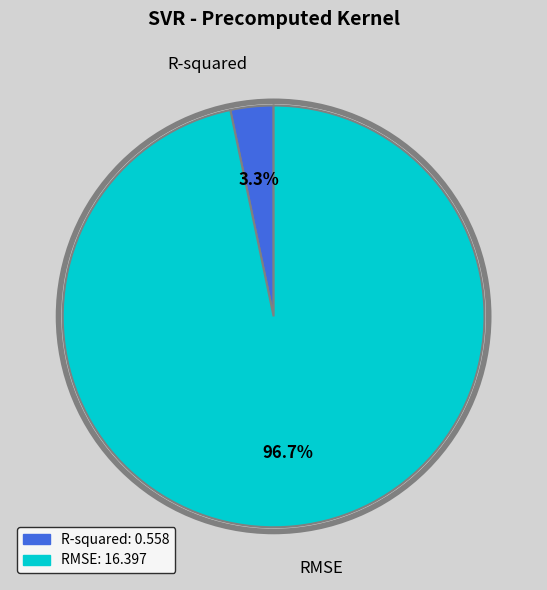

What is the total percentage of RMSE and R-squared?

100.0%